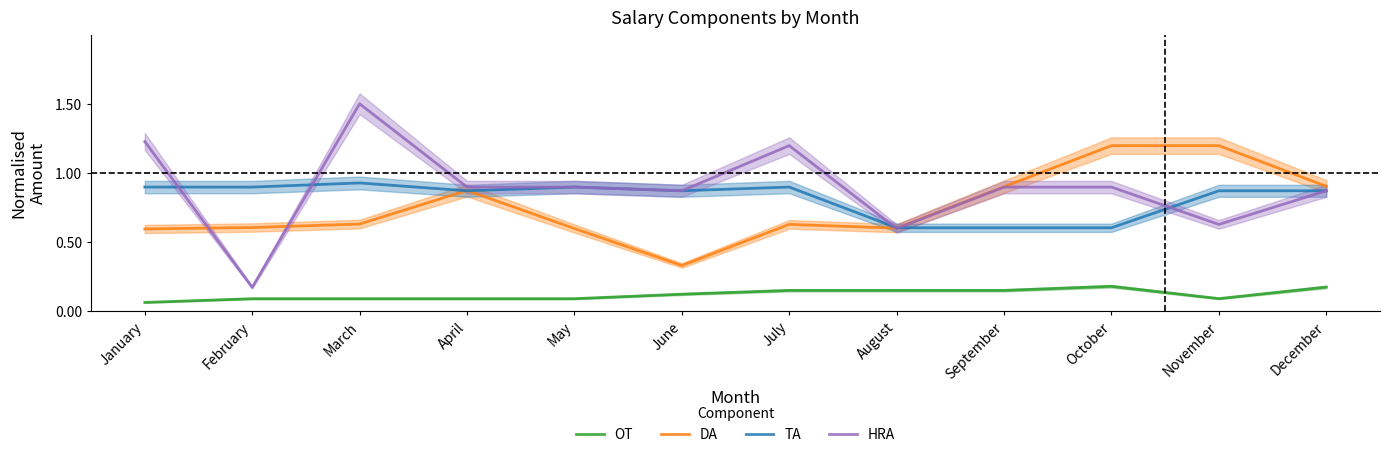

Reading left to right, what are all the values shown in this chart?

OT: January=0.1	February=0.1	March=0.1	April=0.1	May=0.1	June=0.1	July=0.1	August=0.1	September=0.1	October=0.2	November=0.1	December=0.2
DA: January=0.6	February=0.6	March=0.6	April=0.9	May=0.6	June=0.3	July=0.6	August=0.6	September=0.9	October=1.2	November=1.2	December=0.9
TA: January=0.9	February=0.9	March=0.9	April=0.9	May=0.9	June=0.9	July=0.9	August=0.6	September=0.6	October=0.6	November=0.9	December=0.9
HRA: January=1.2	February=0.2	March=1.5	April=0.9	May=0.9	June=0.9	July=1.2	August=0.6	September=0.9	October=0.9	November=0.6	December=0.9